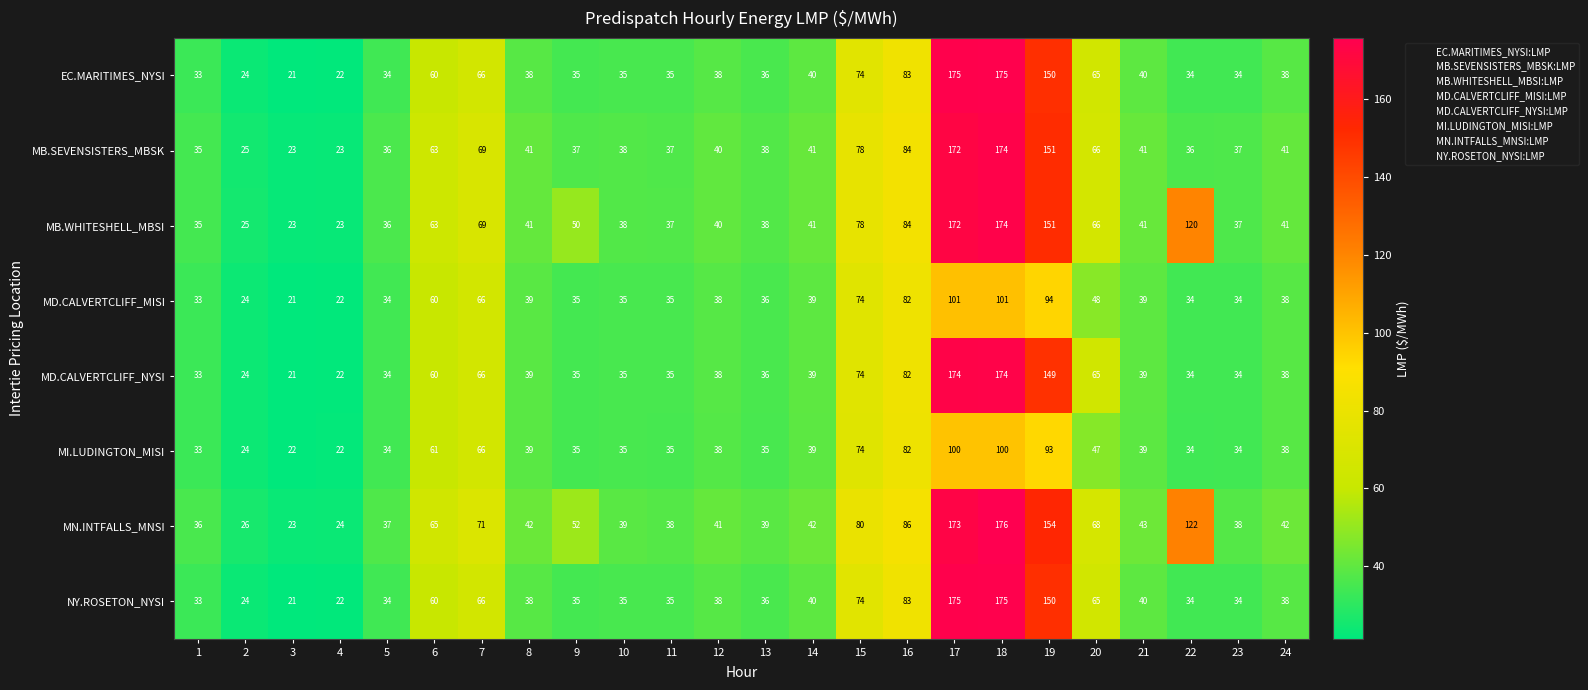

Which category has the highest value across all series?

18